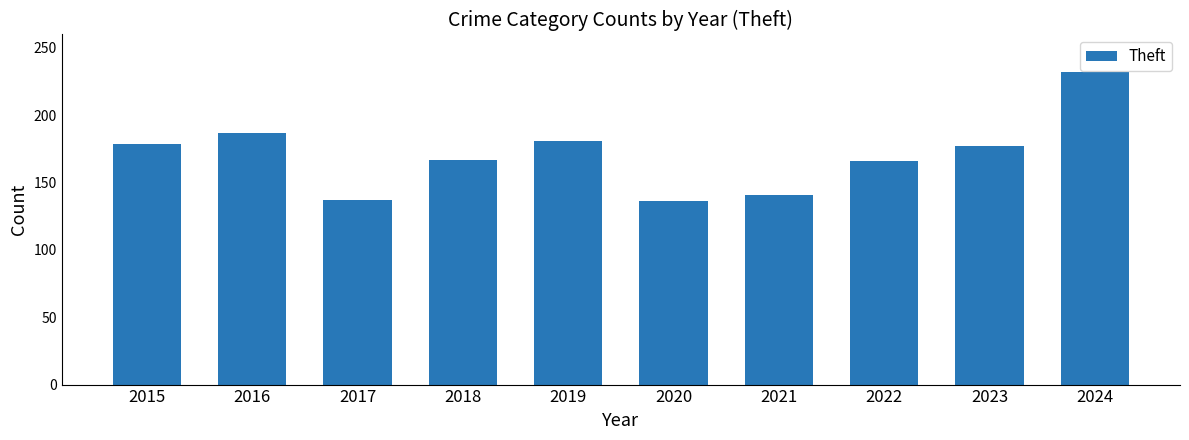

What is the ratio of the value at 2016 to the value at 2021?

1.3